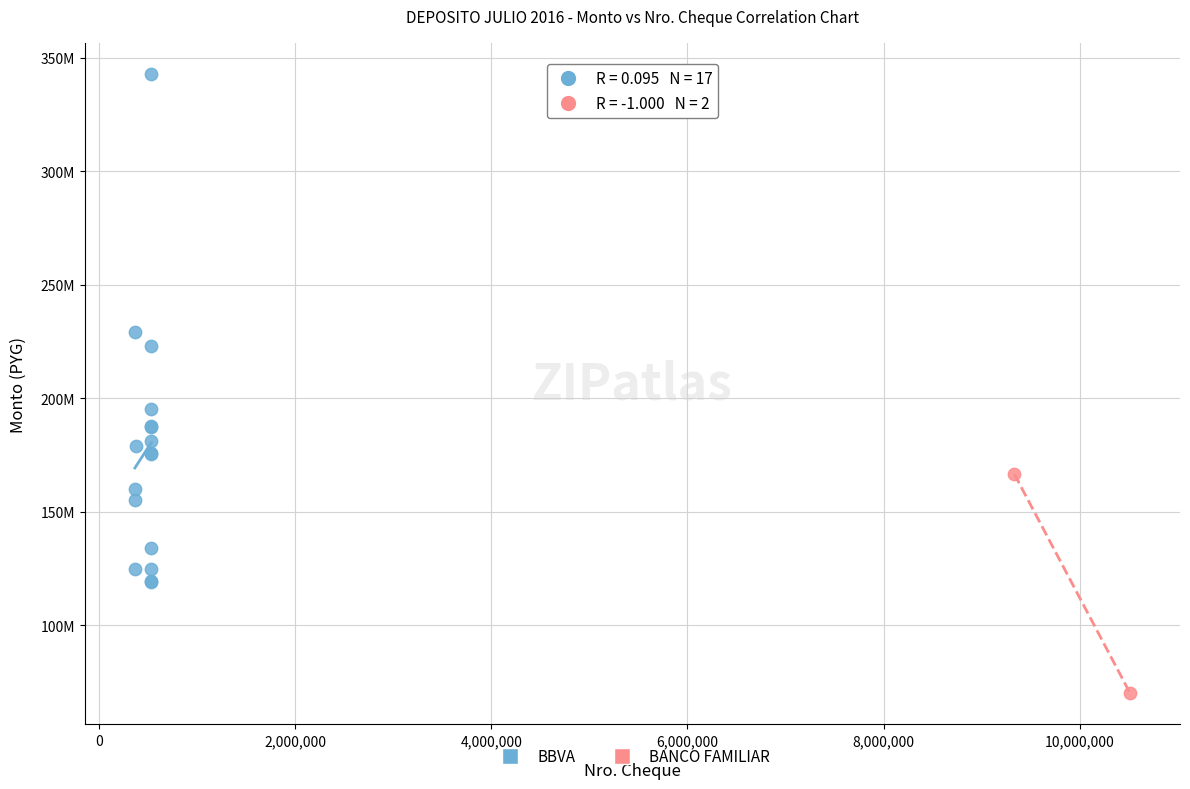

Which series reaches the maximum Y coordinate?

BBVA